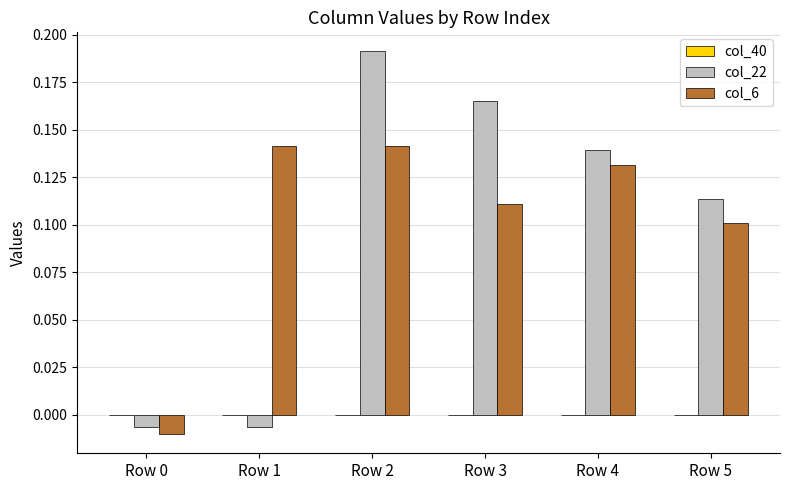

Between Row 2 and Row 4, which series saw the biggest shift?

col_22